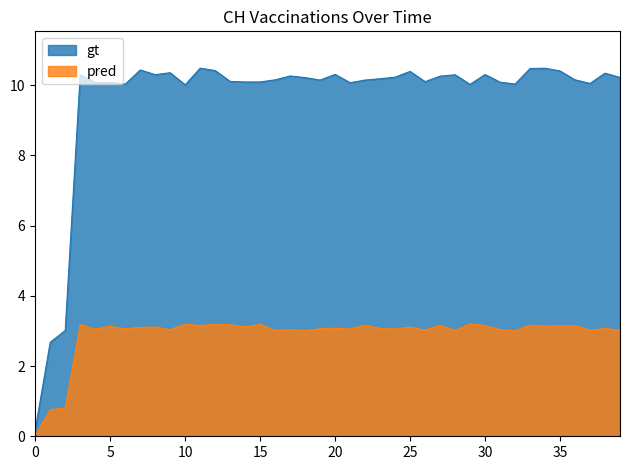

Read the value at 2020-06-26.

10.1